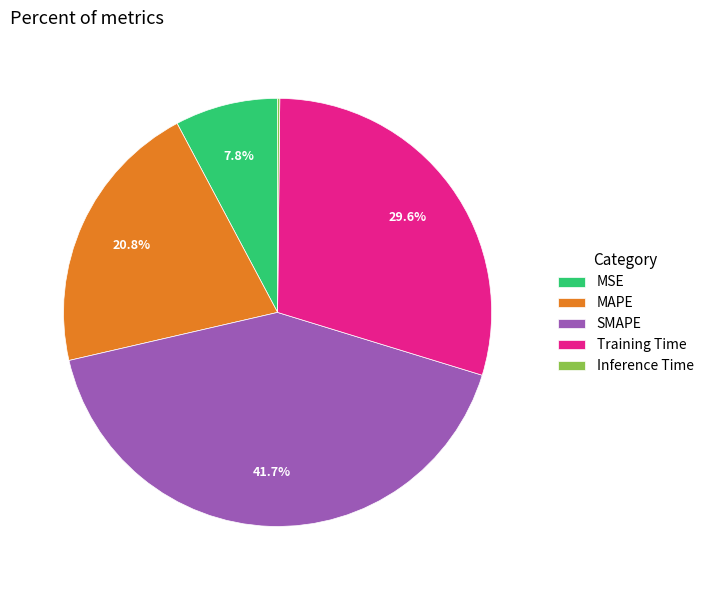

True or false: MSE accounts for 3% of the total.

False